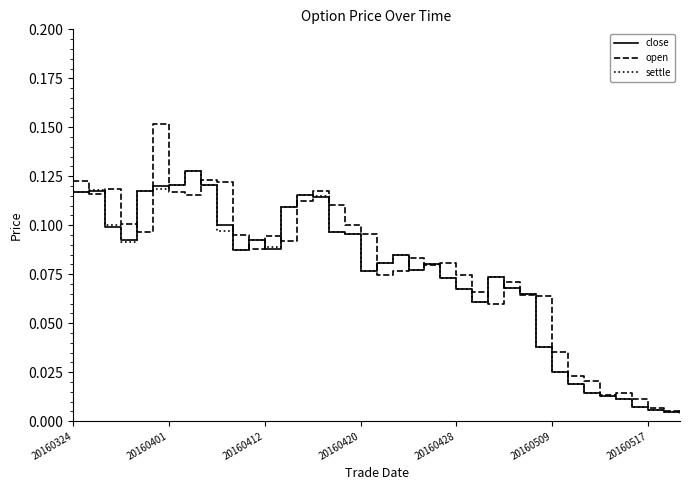

At how many categories does at least one series exceed 0?

39